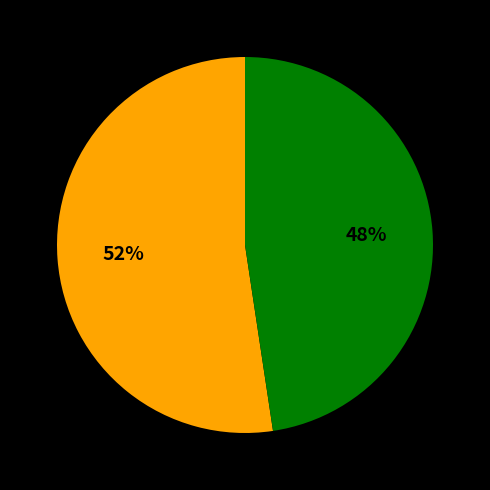

To the nearest percent, what is the average slice percentage?

50%